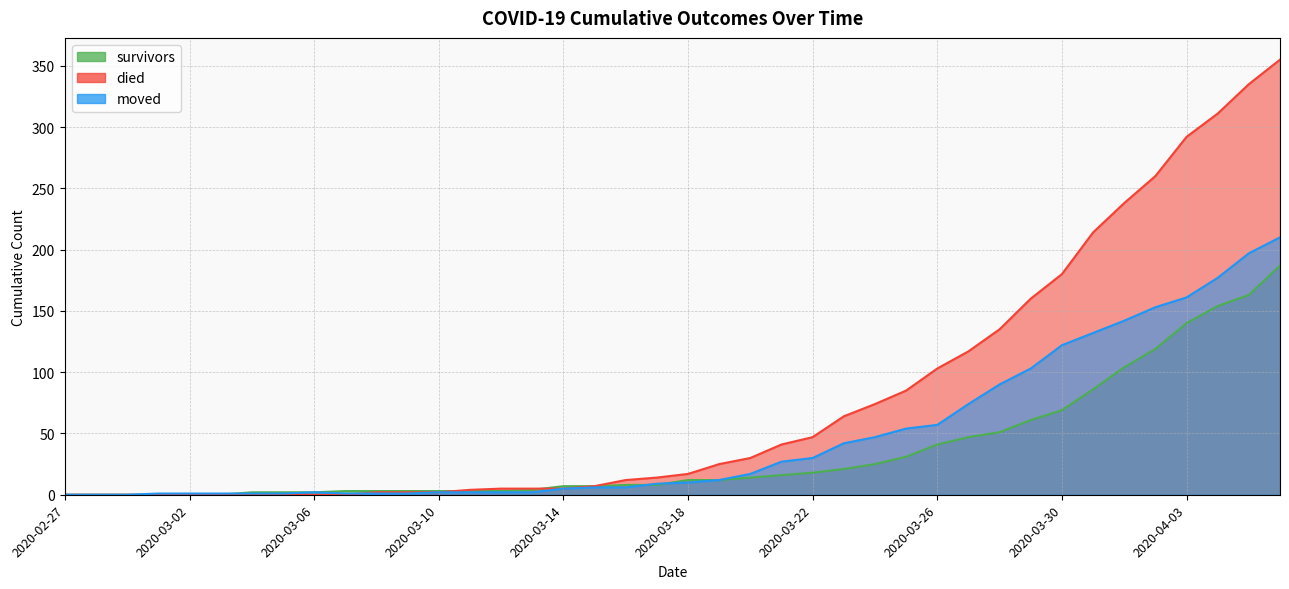

What is the spread (max minus min) of values at 2020-04-03?

152